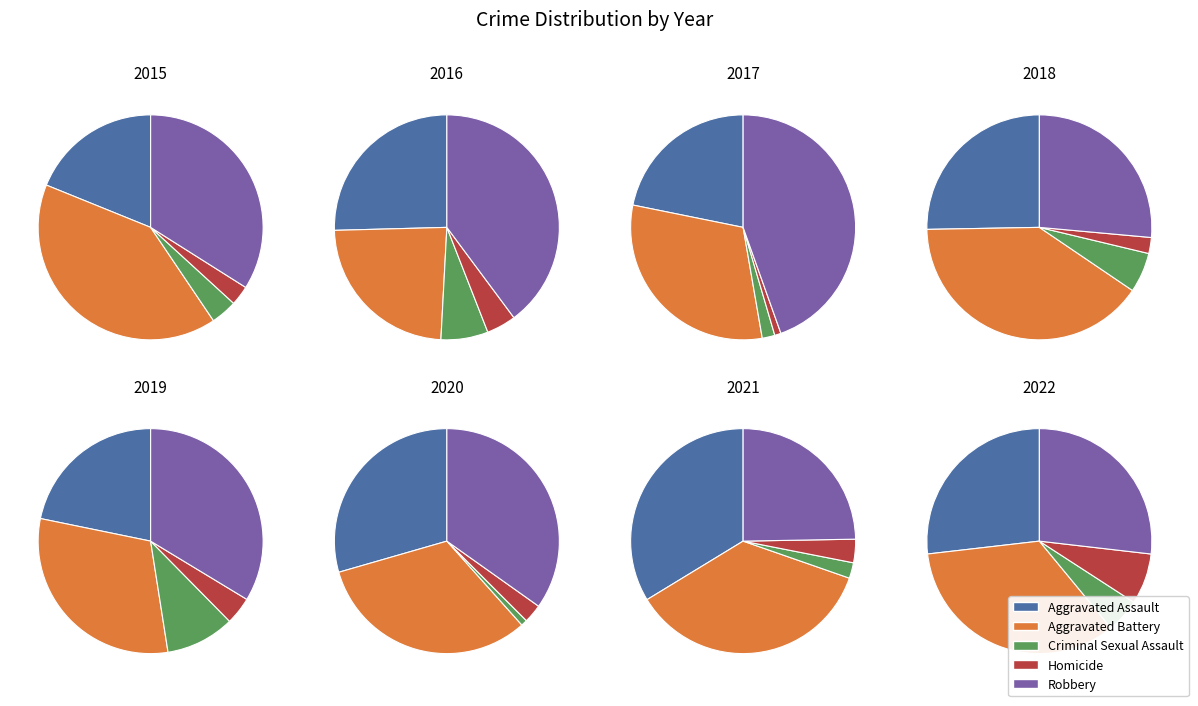

How many segments does this pie chart have?

8